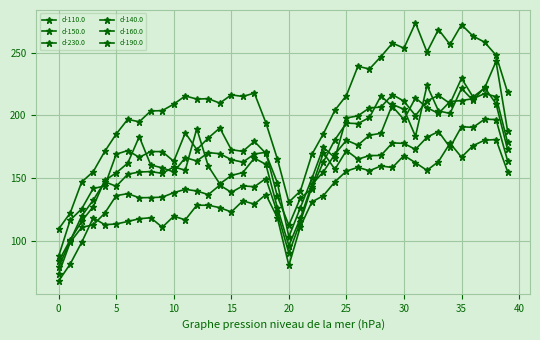

True or false: d-230.0 and d-110.0 cross at least once.

False